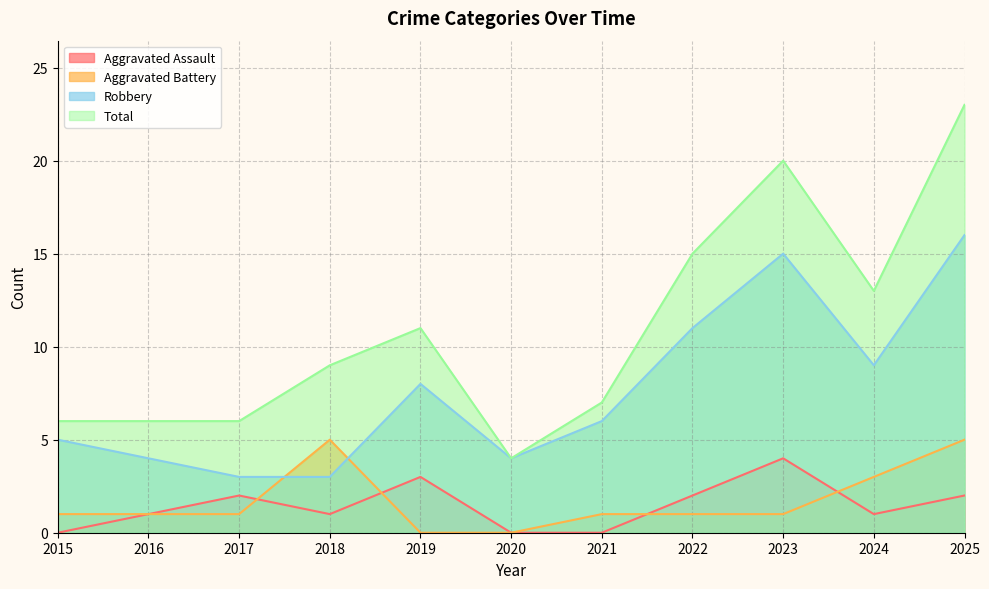

Which series has the widest spread of values?

Total